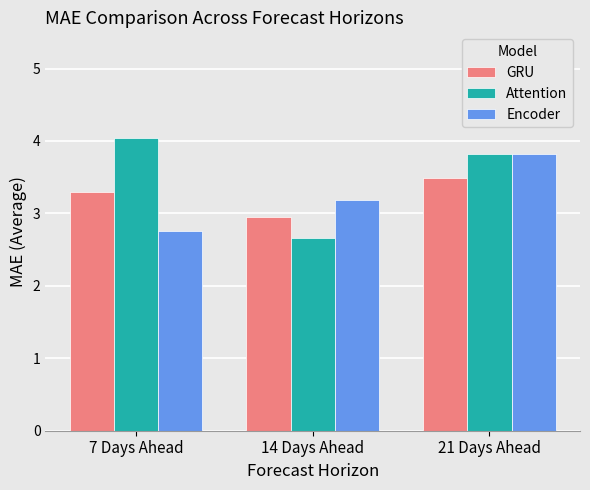

At which category does the chart reach its minimum across all series?

14 Days Ahead